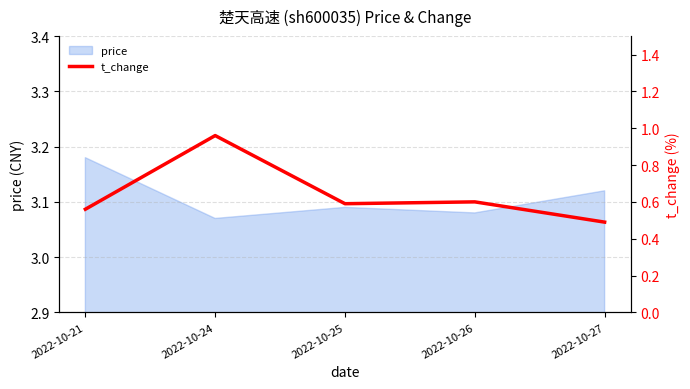

Which category has the highest value across all series?

2022-10-24